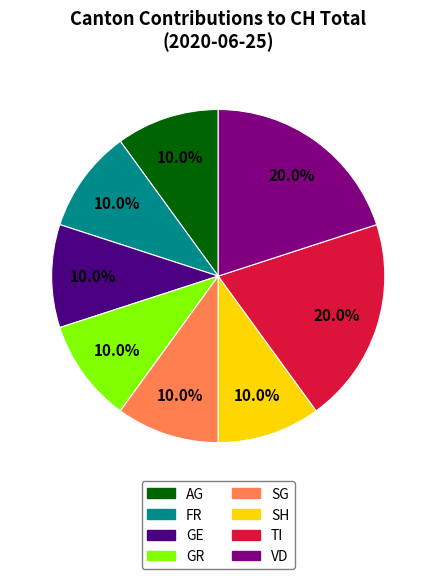

Is there any slice that represents more than half of the pie?

No